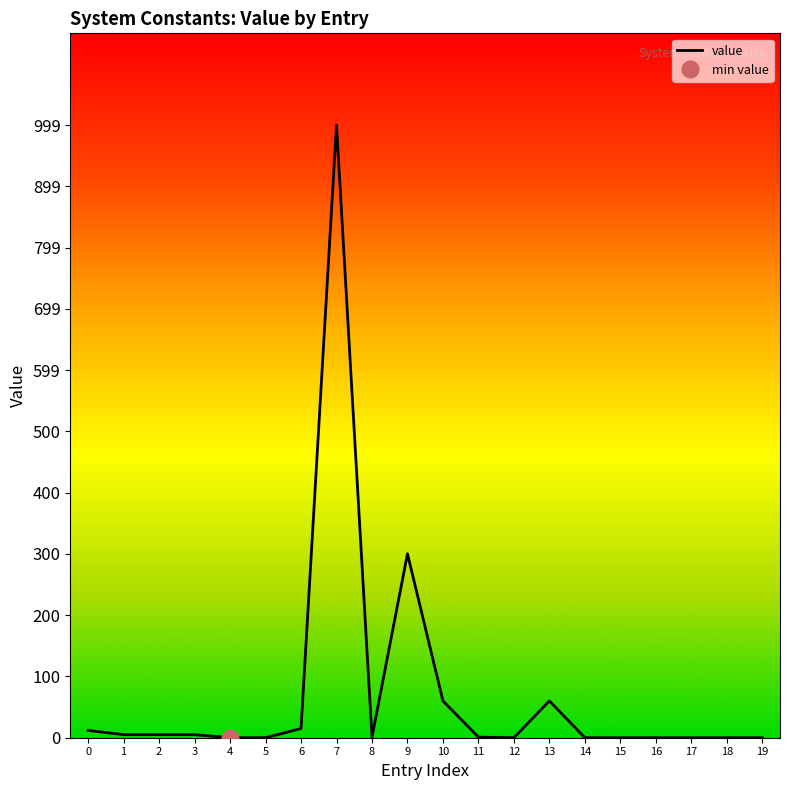

Between 3 and 15, which is larger?

3